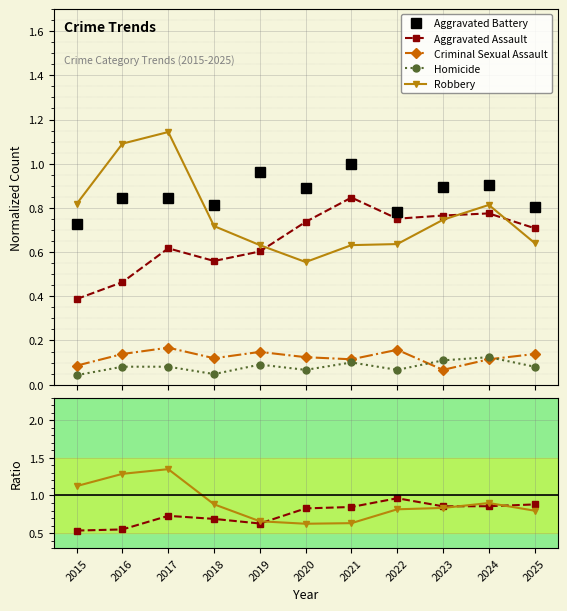

At 2017, list the series in order from smallest to largest.

Homicide, Criminal Sexual Assault, Aggravated Assault, Aggravated Battery, Robbery